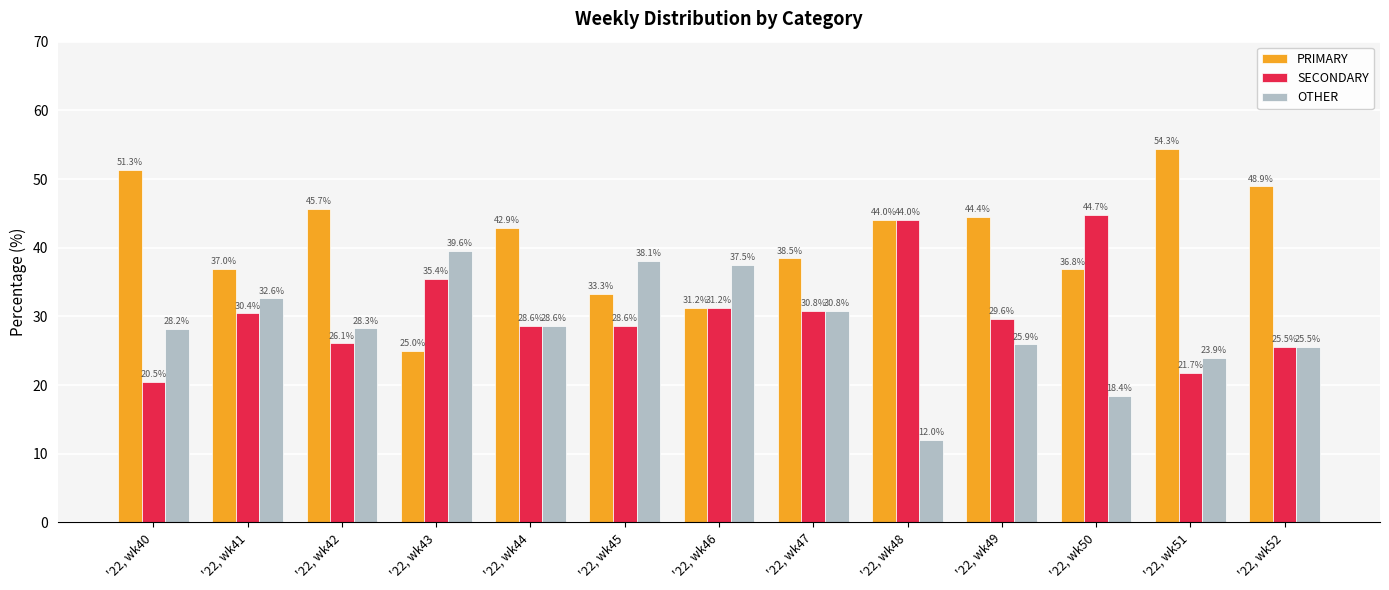

What is the maximum value shown in the chart?

54.3